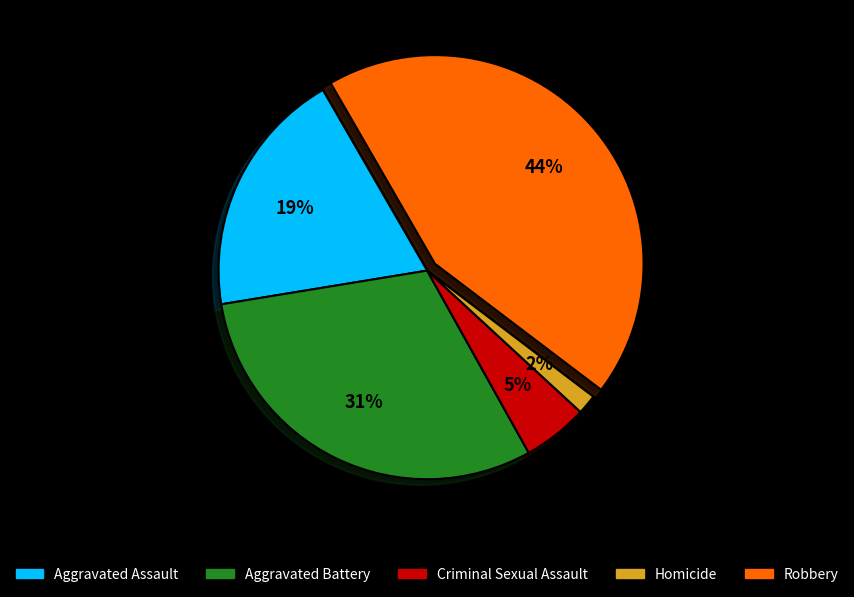

Do Criminal Sexual Assault and Homicide together represent more than half of the pie?

No